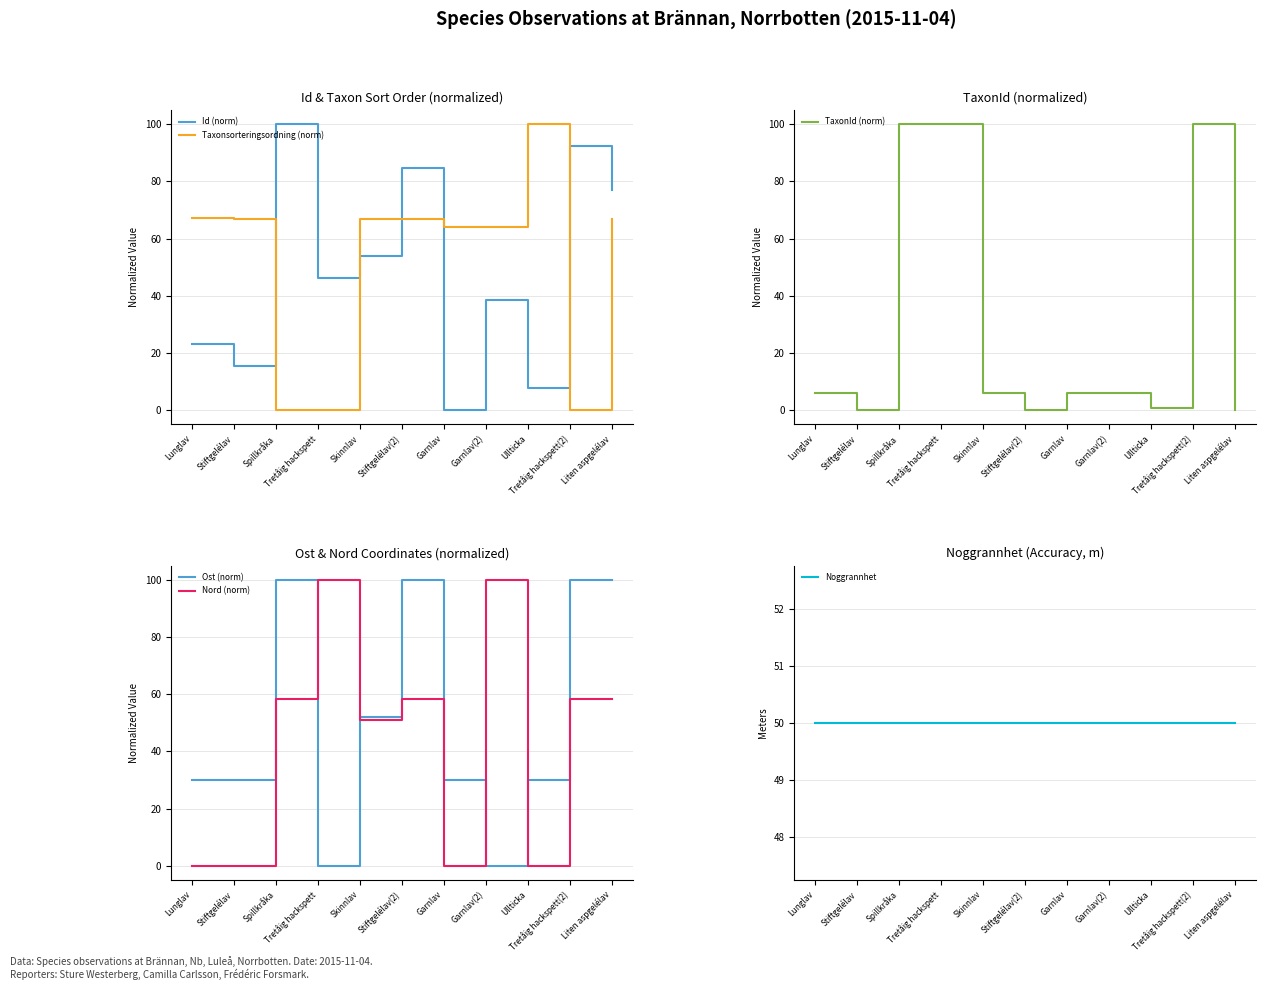

What is the label of the 8th point from the left?

Garnlav(2)